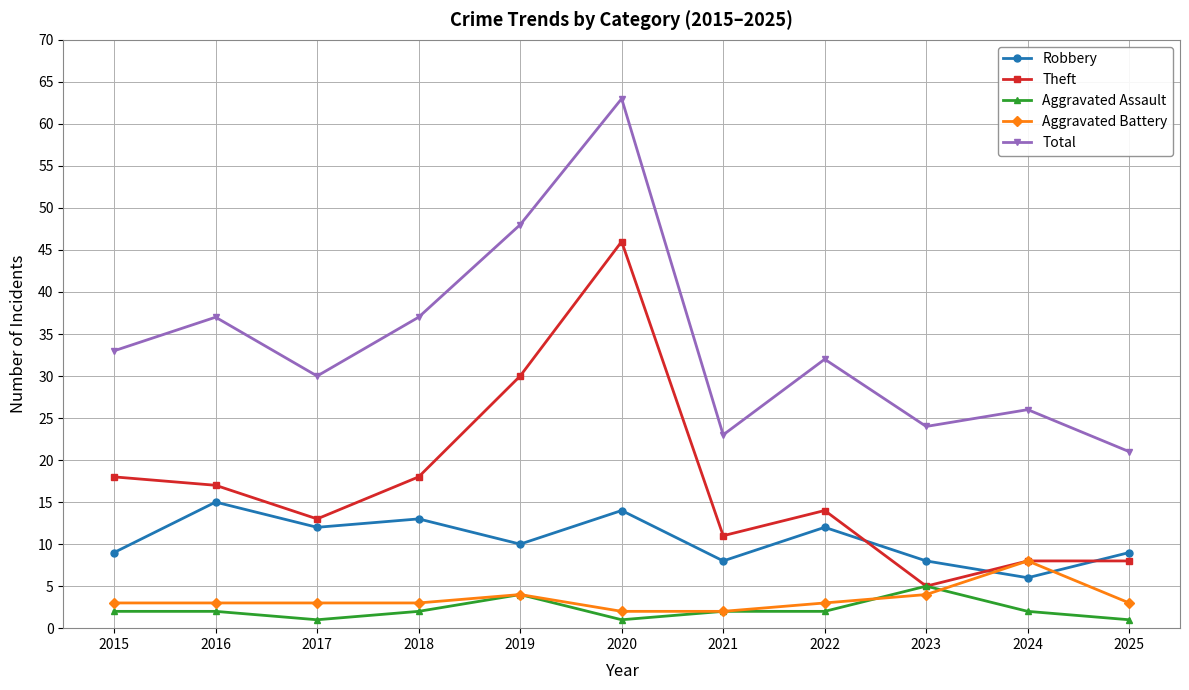

Between 2016 and 2019, which series saw the biggest shift?

Theft